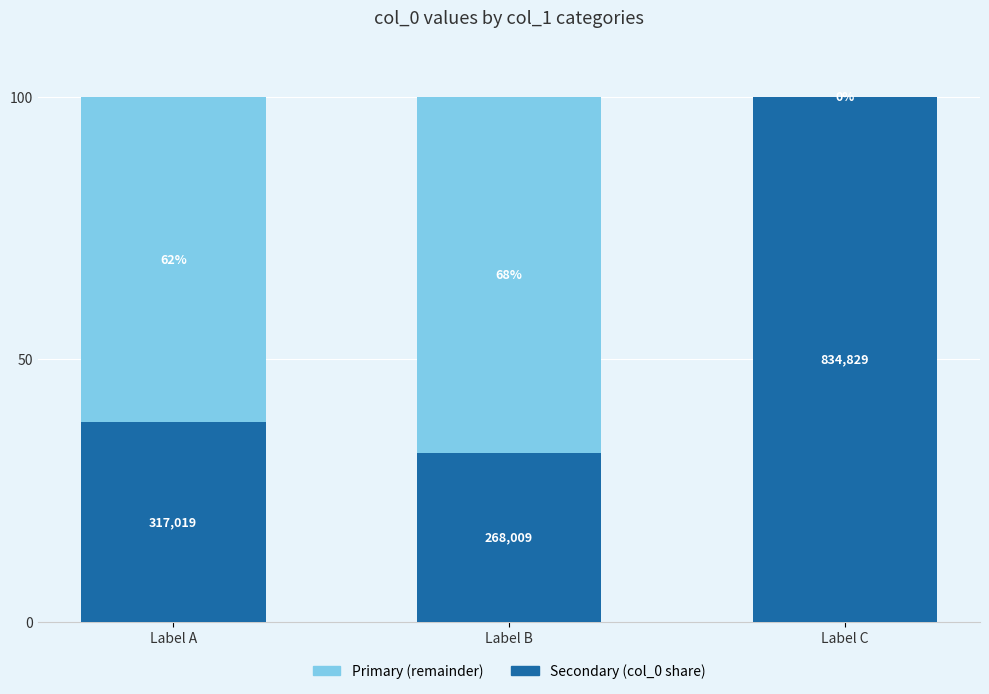

What is the total value across all series at Label B?

100.0